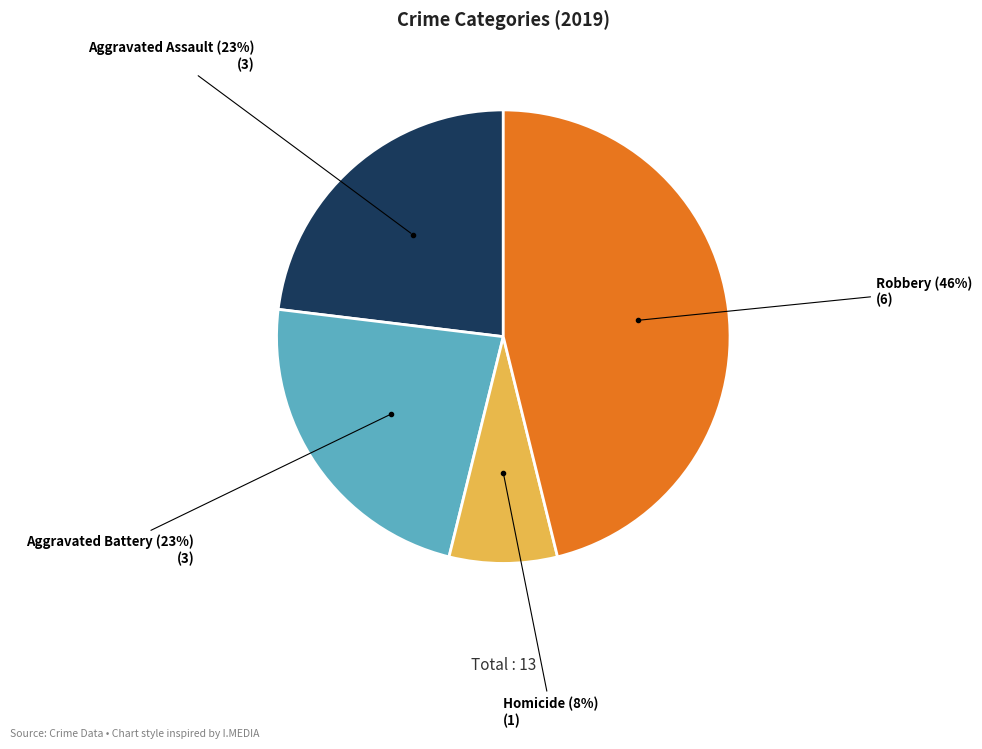

Is it true that Homicide is 8% of the pie?

True